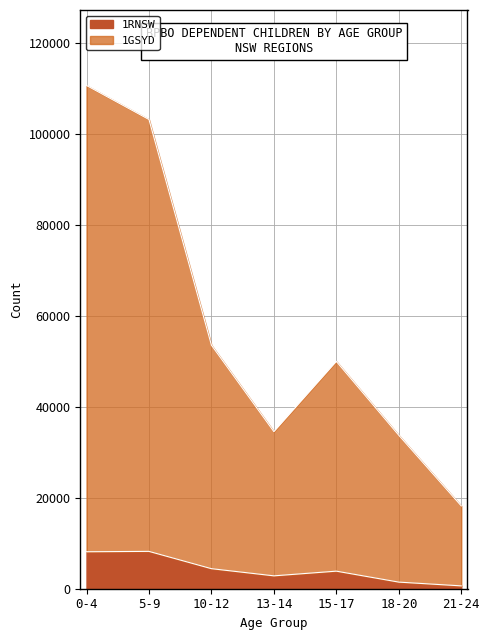

What is the difference between the 1RNSW values at 5-9 and 21-24?

7590